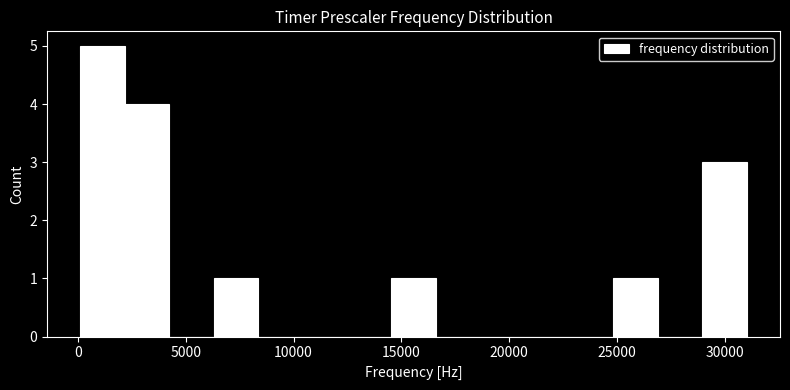

Over which range of the x-axis is the bar tallest?

0 to 2000